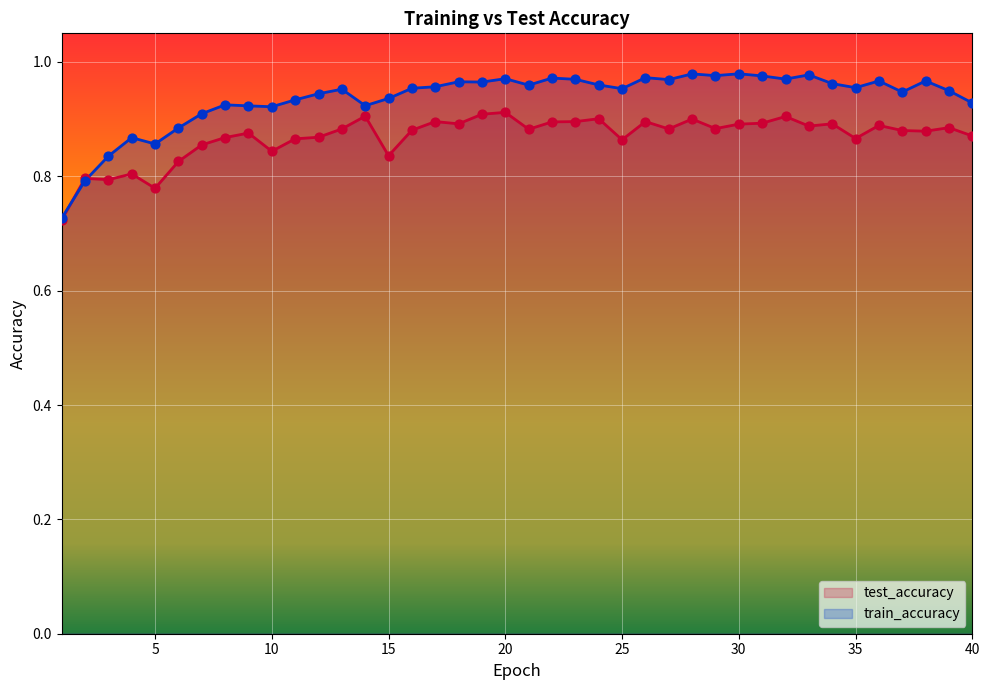

At how many categories does at least one series exceed 0?

40